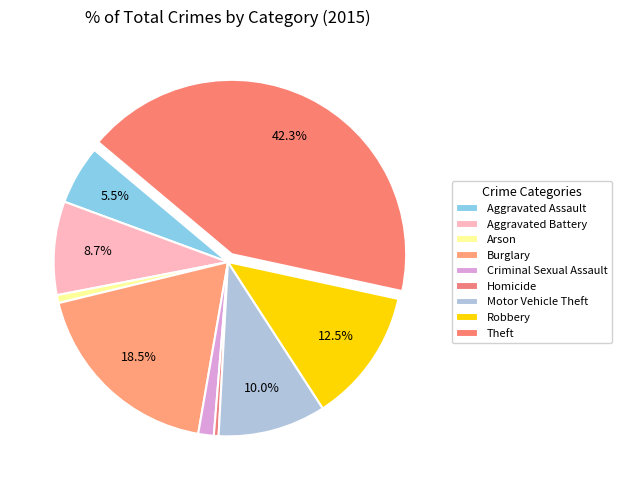

What percentage do Arson and Robbery together represent?

13.2%